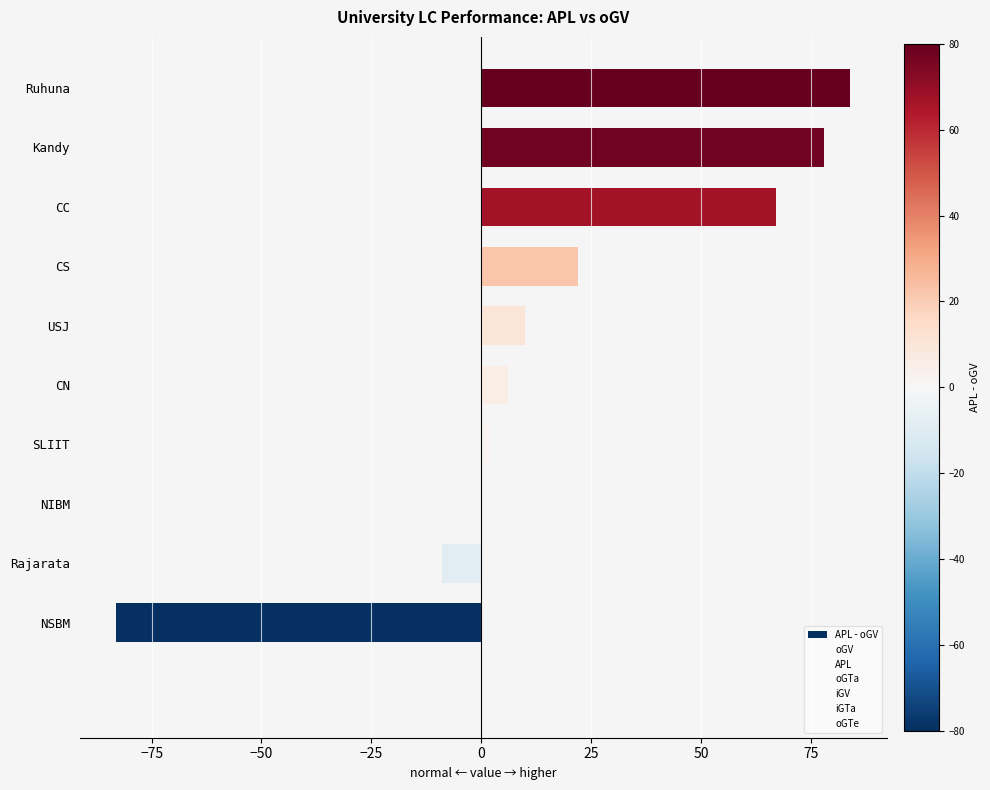

How many bars are there in total?

10